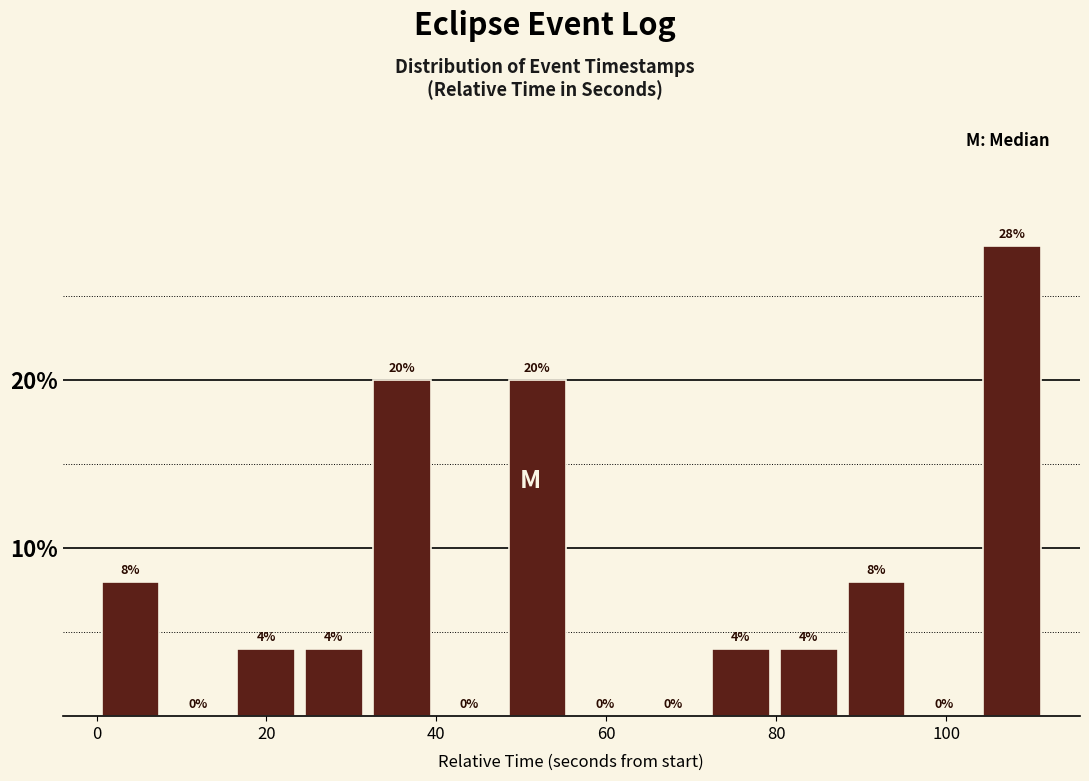

Read against the x-axis, roughly where is the centre of the tallest bar?

108